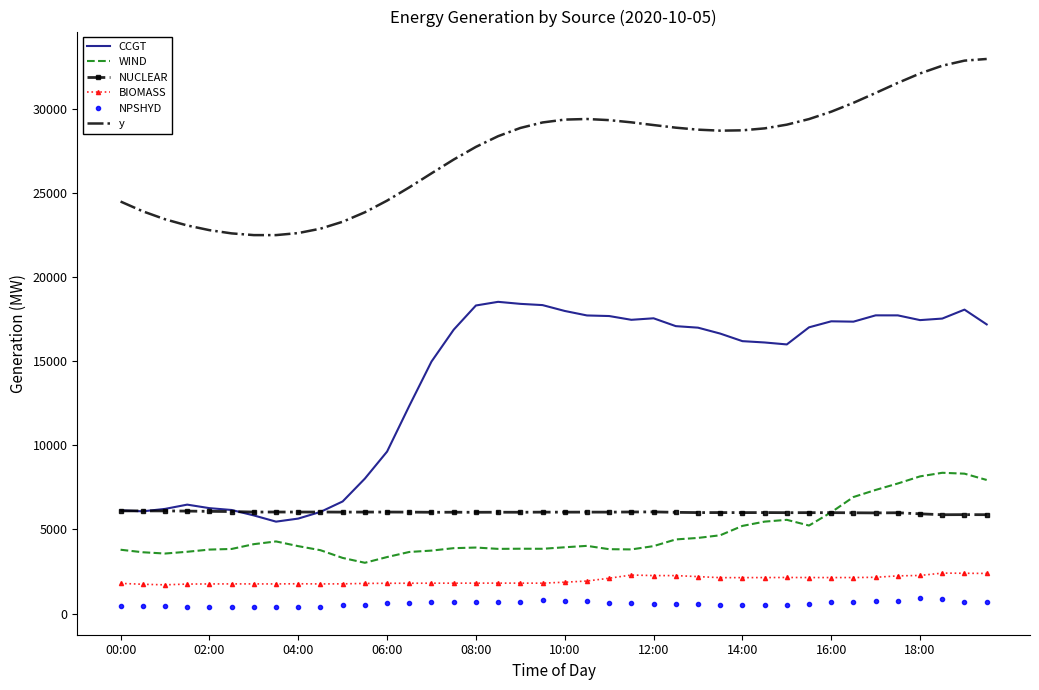

Which series has the largest total across all categories?

y